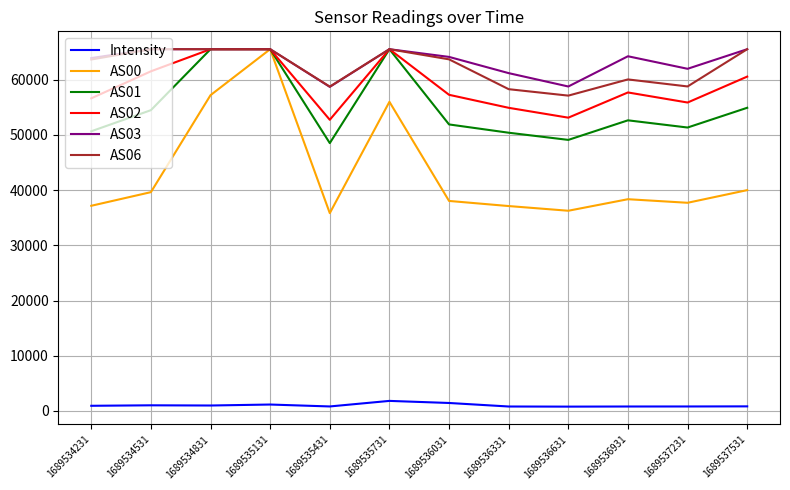

Which series has the largest range (max minus min)?

AS00